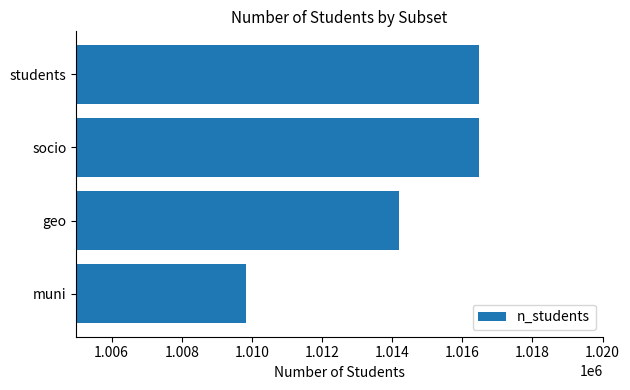

How many data points does each series have?

4